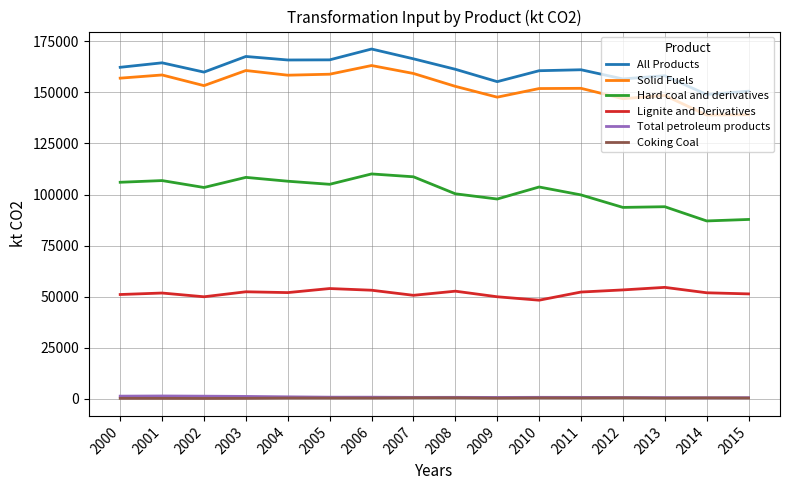

True or false: Hard coal and derivatives and Solid Fuels cross at least once.

False